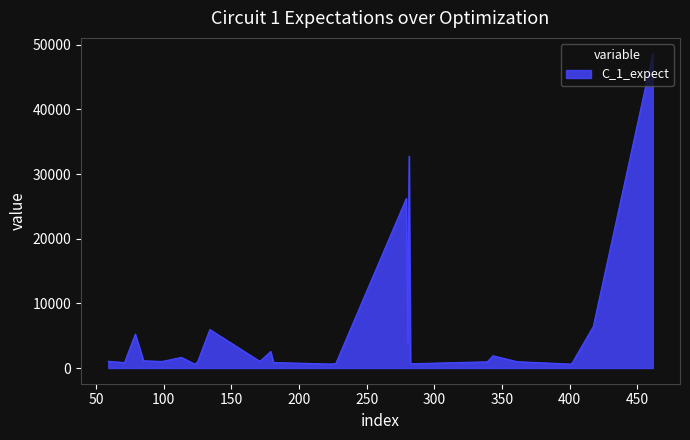

What is the greatest value displayed?

48640.3